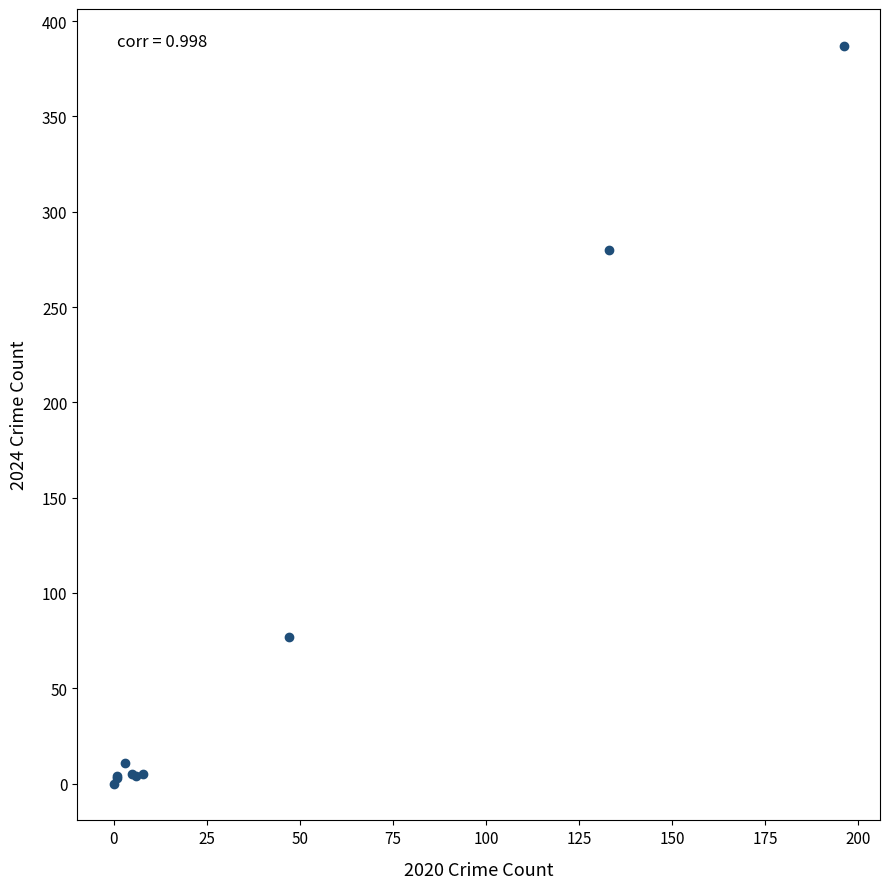

What Y value in the scatter plot is closest to 193?

280